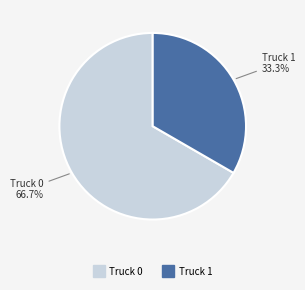

What is the ratio of the value at Truck 0 to the value at Truck 1?

2.0